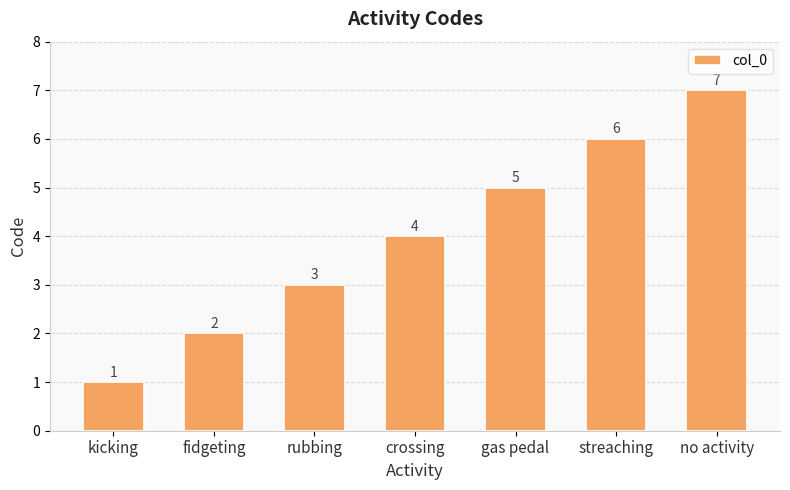

Approximately how many times larger is the value at no activity compared to gas pedal?

1.4